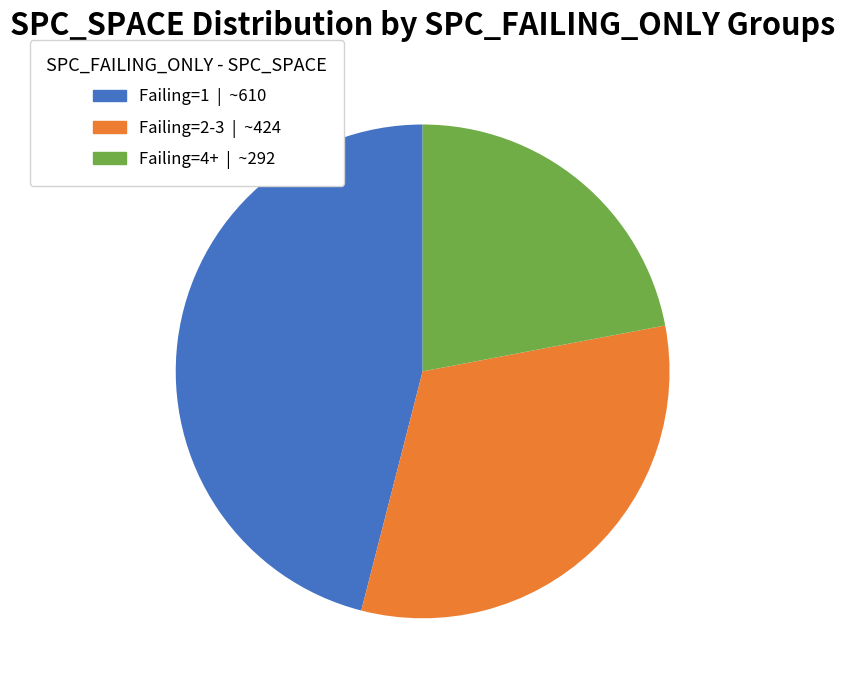

What is the smallest slice in the pie chart?

Failing=4+ | ~292